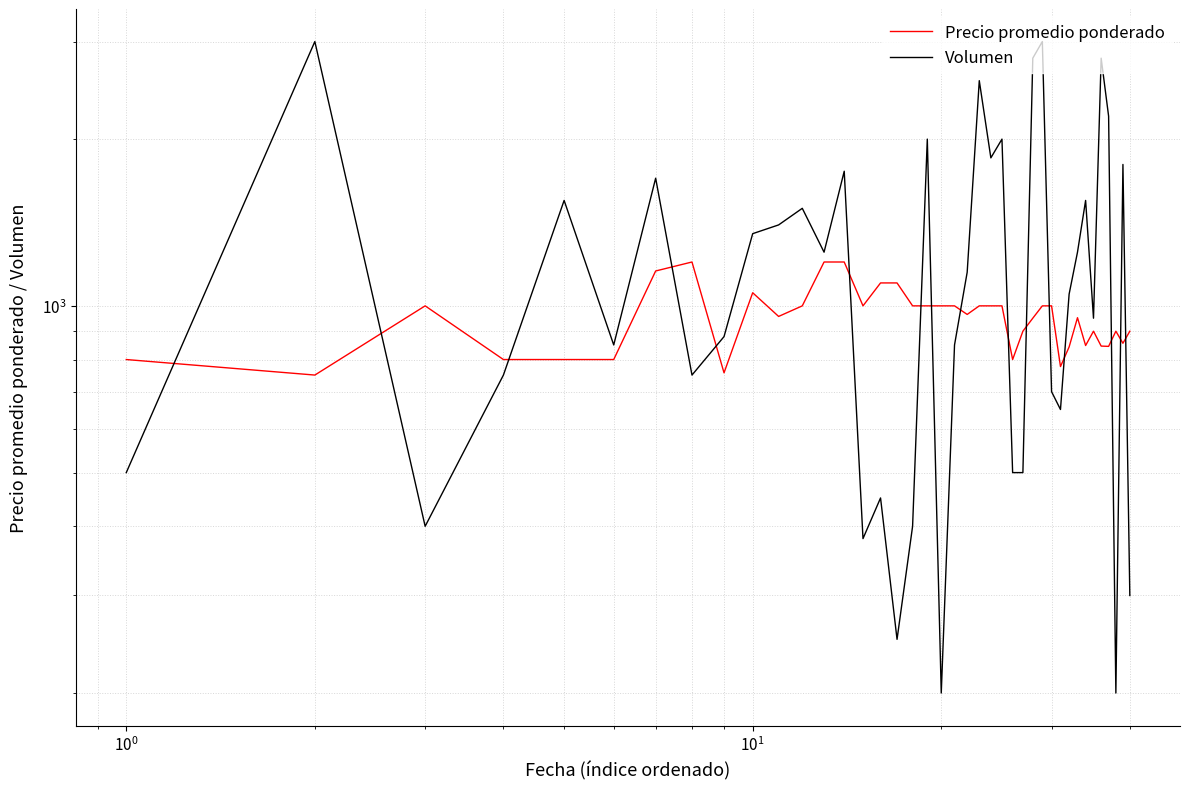

How many data points in Volumen are less than 1150?

20